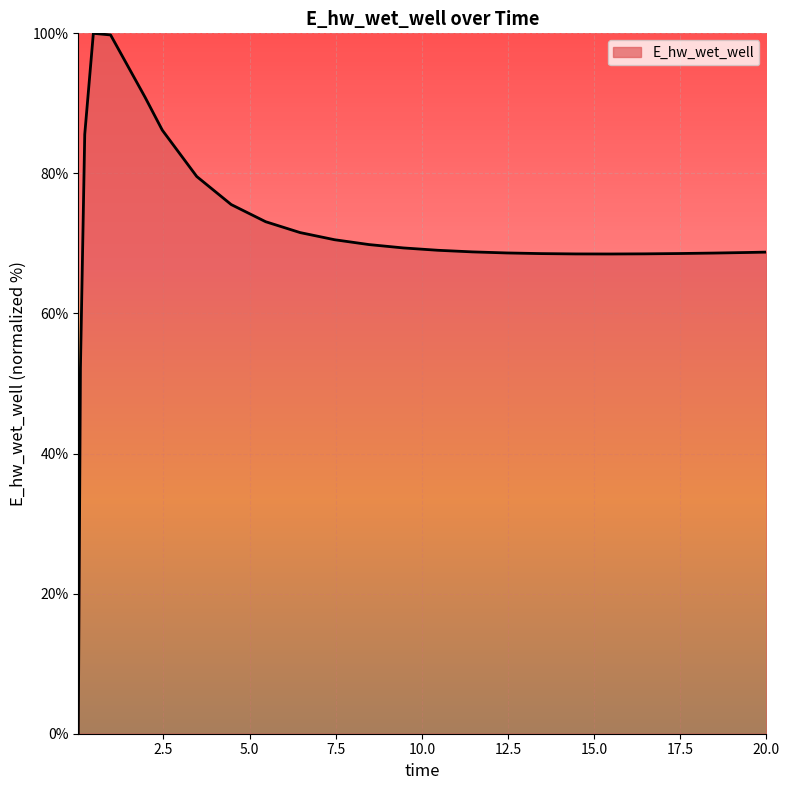

What is the greatest value displayed?

100.0